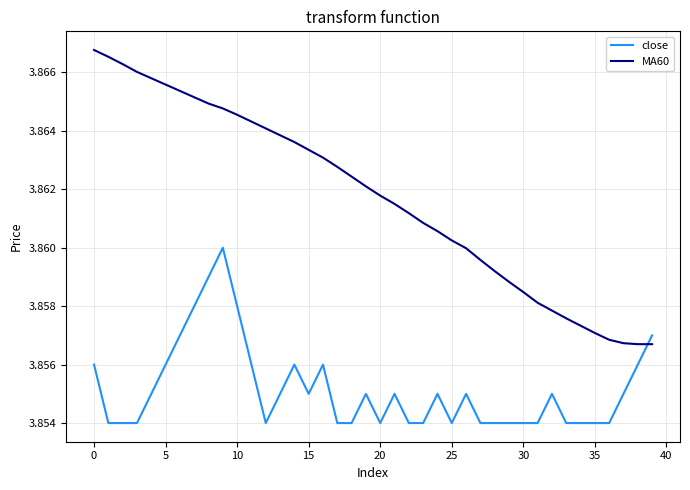

How many close values are between 3 and 4?

40